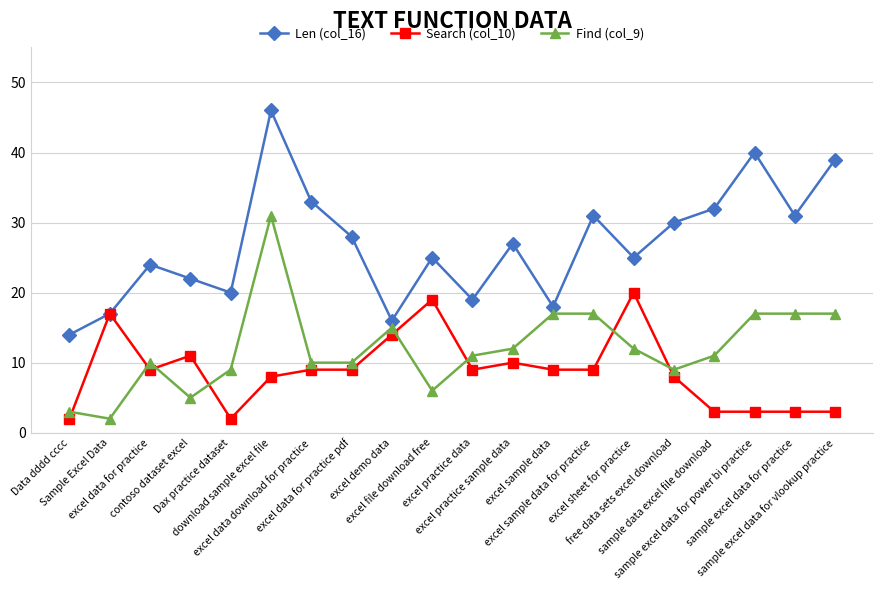

Does the chart have visible grid lines?

Yes